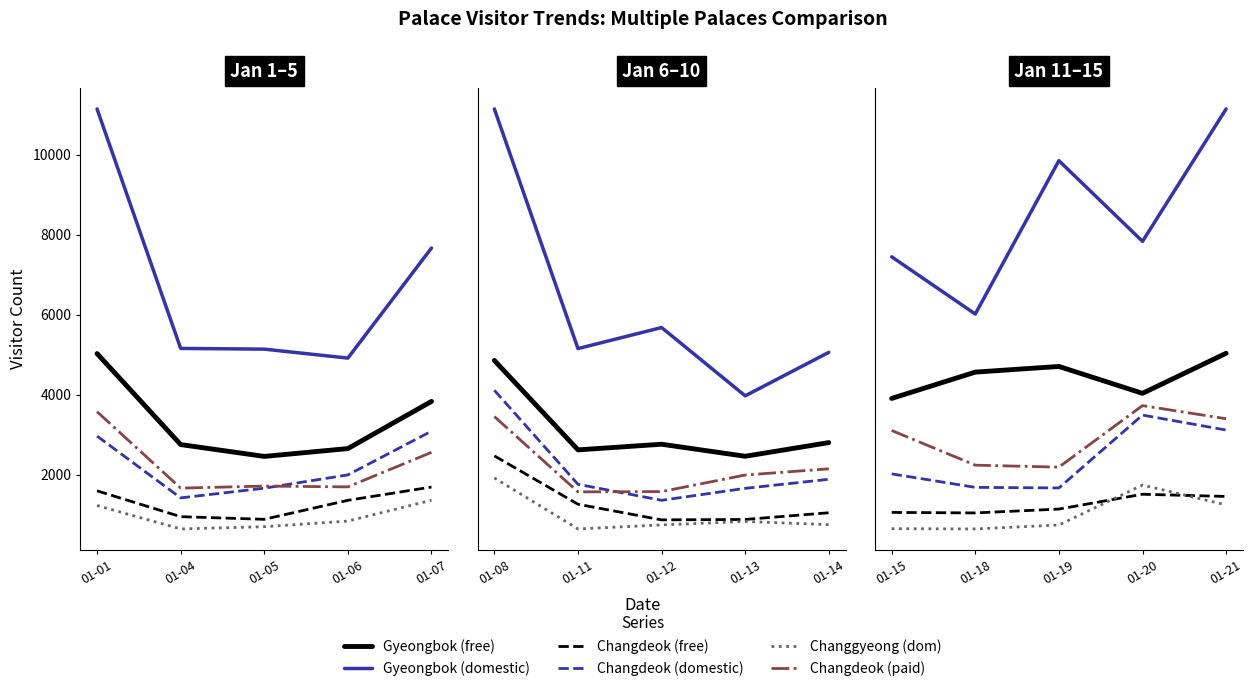

Which label corresponds to the smallest value in the chart?

01-18